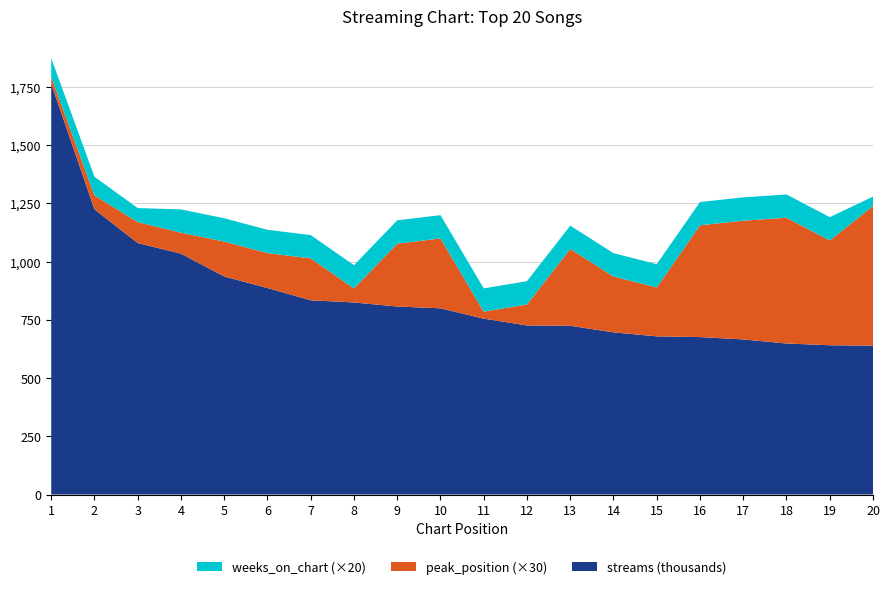

Reading right to left, list all the values displayed in this chart.

streams: 639078	640923	648441	665961	675949	679088	696224	724554	725989	755167	799498	807282	824706	833933	886616	936242	1034258	1079902	1224465	1763634
peak_position: 20	15	18	17	16	7	8	11	3	1	10	9	2	6	5	5	3	3	2	1
weeks_on_chart: 2	5	5	5	5	5	5	5	5	5	5	5	5	5	5	5	5	3	4	4